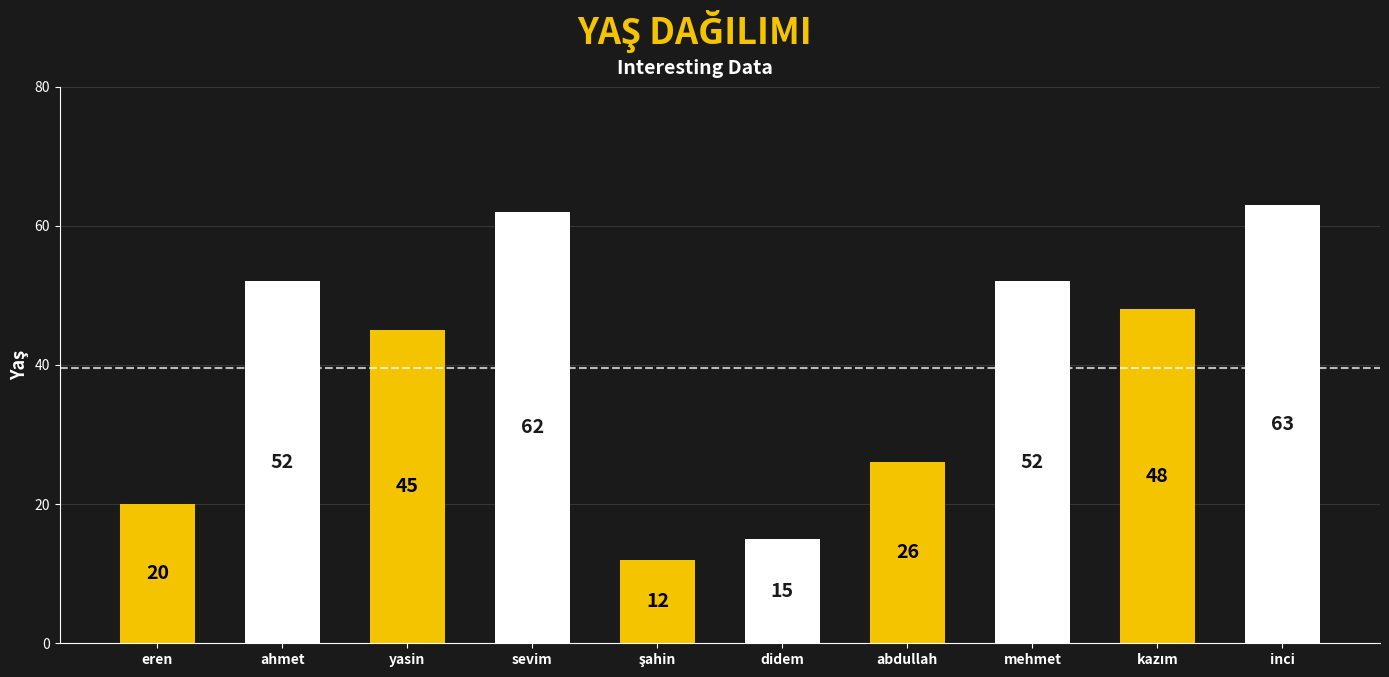

The chart shows a value of 63 at inci. True or false?

True